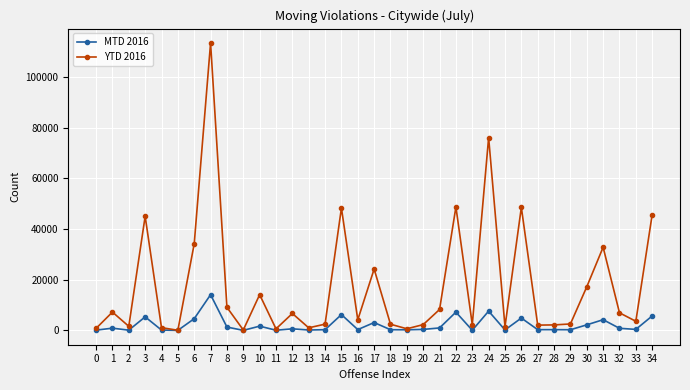

The YTD 2016 series shows 48280 at 15. True or false?

True